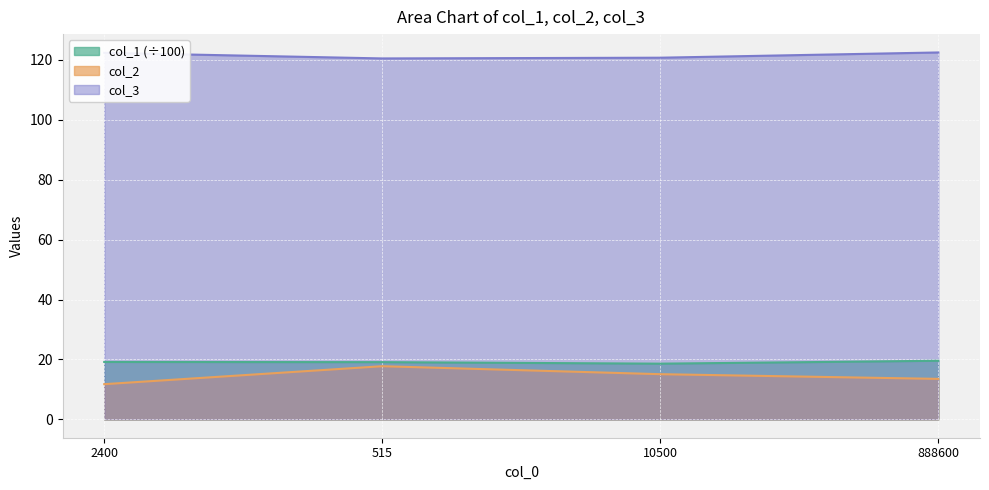

Reading left to right, transcribe all the data shown in this chart.

col_1: 19.2	19.1	18.6	19.6
col_2: 11.8	17.7	15.1	13.5
col_3: 122.3	120.5	120.7	122.5